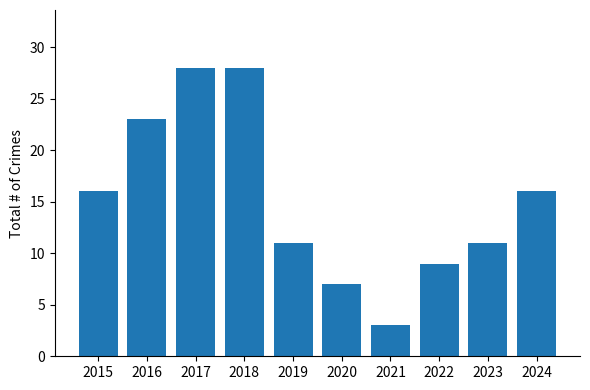

What is the sum of all values?

152